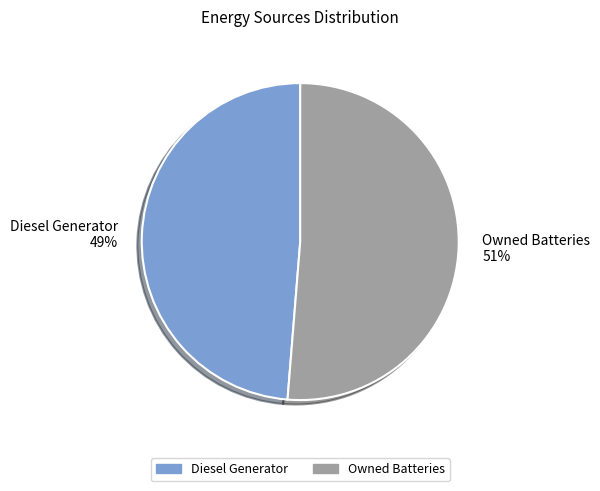

True or false: Owned Batteries 51% accounts for 51% of the total.

True